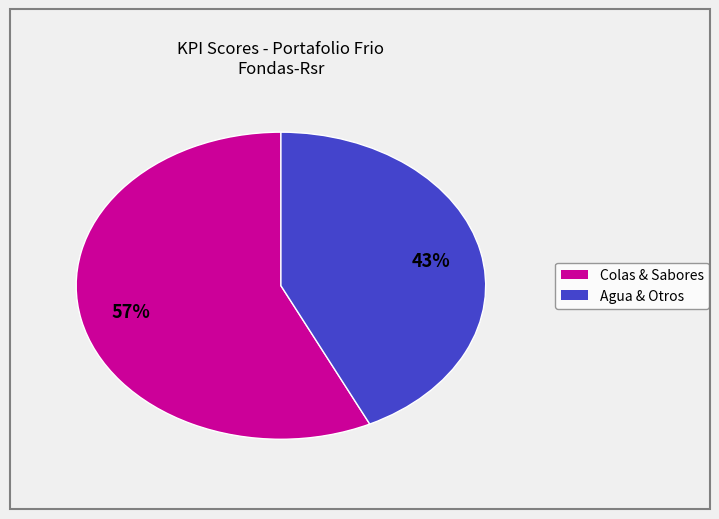

Count the number of slices in the pie.

2